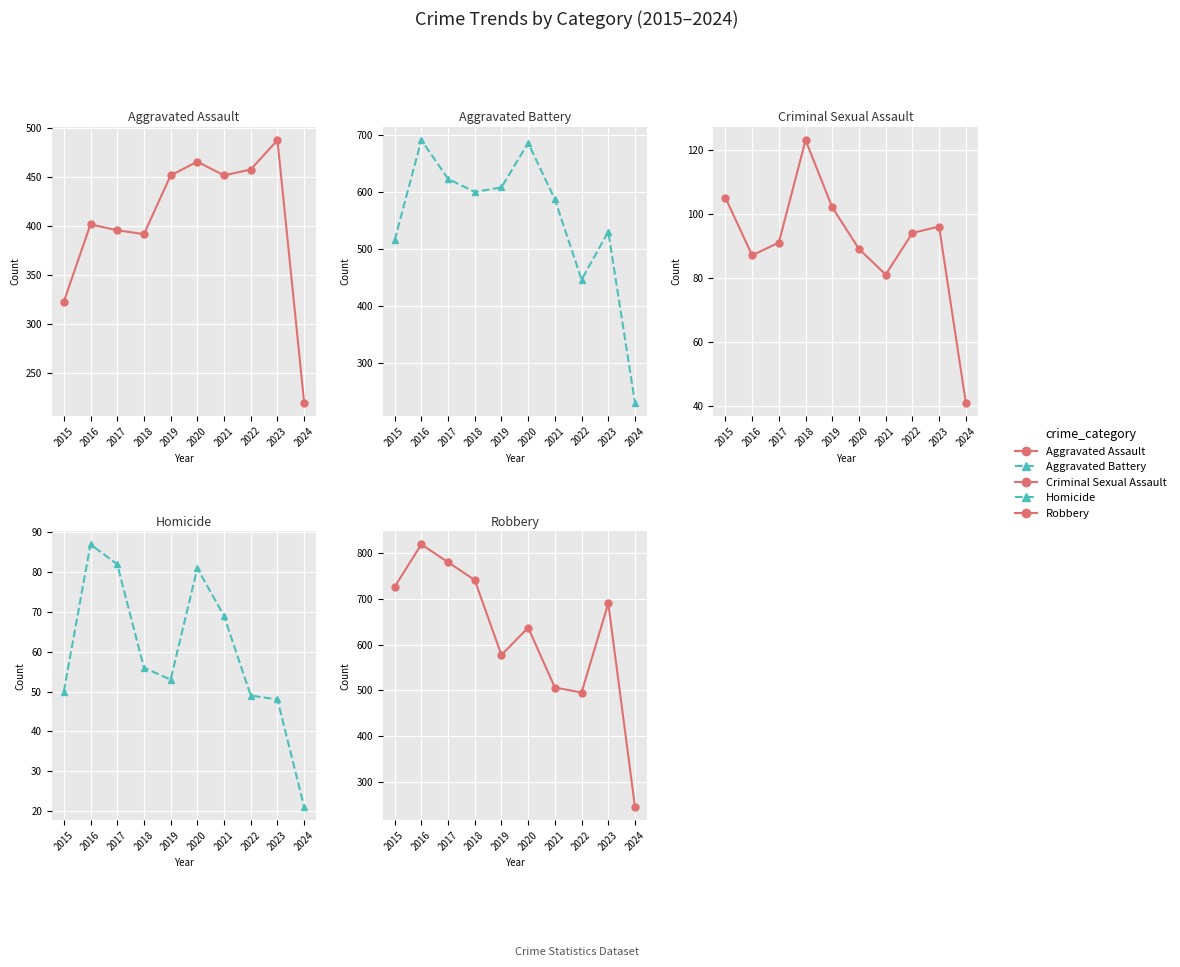

What is the maximum value shown in the chart?

819